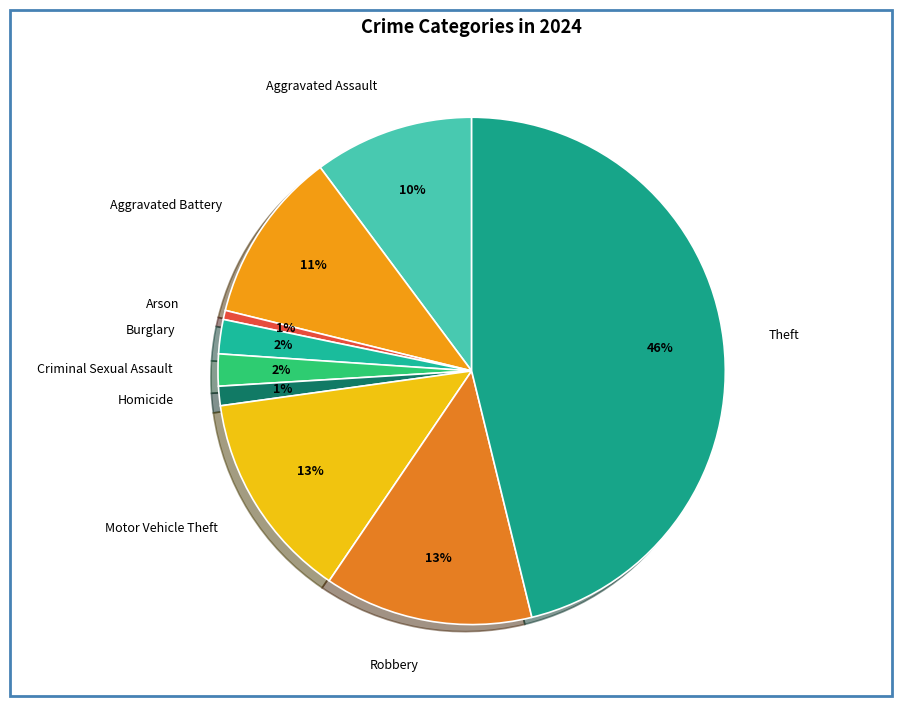

Which has a higher value, Homicide or Robbery?

Robbery